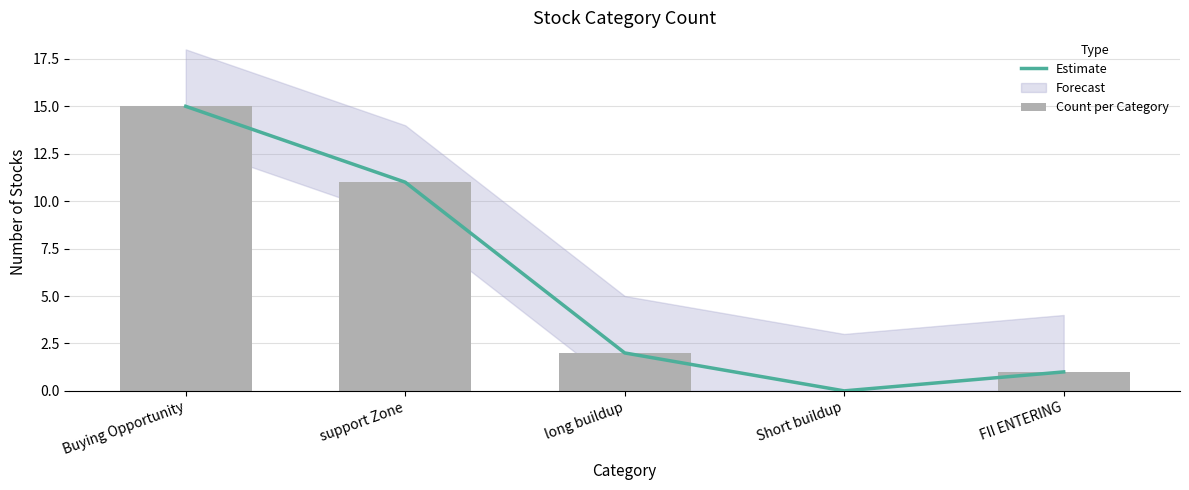

The value of Estimate at Short buildup is -6. True or false?

False